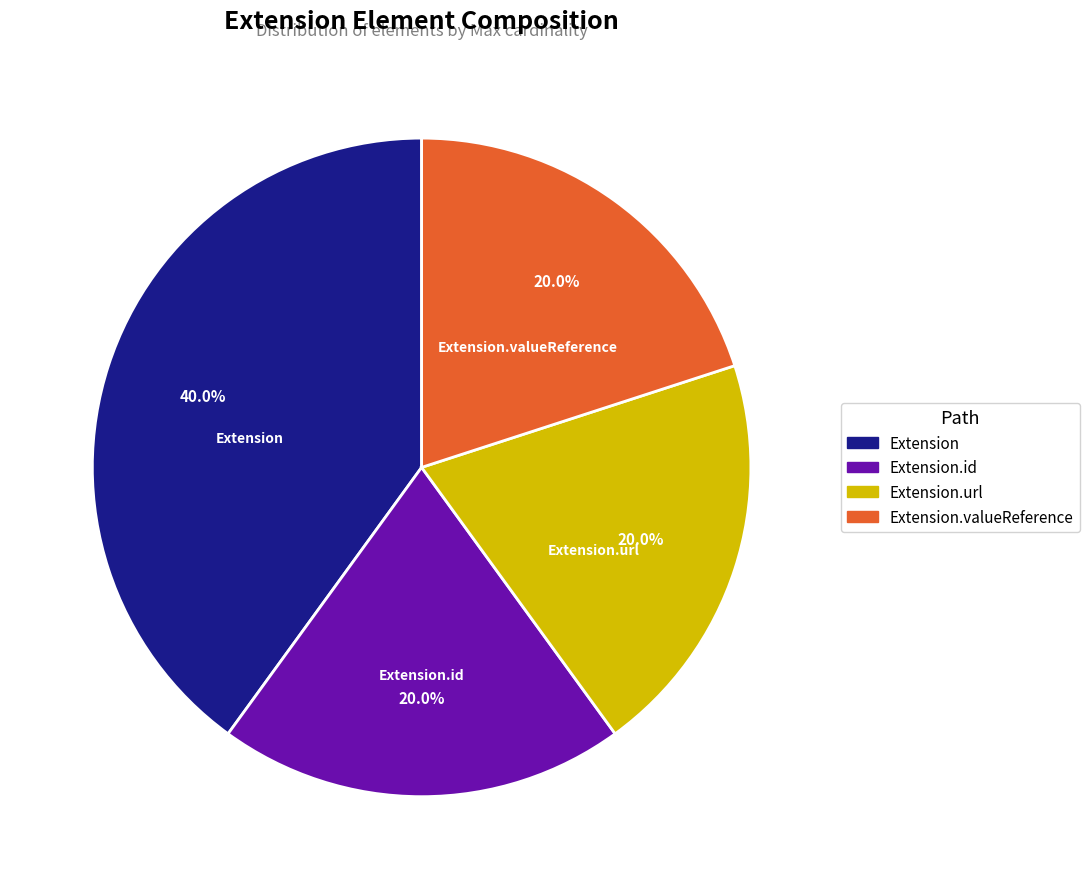

What is the largest slice in the pie chart?

Extension